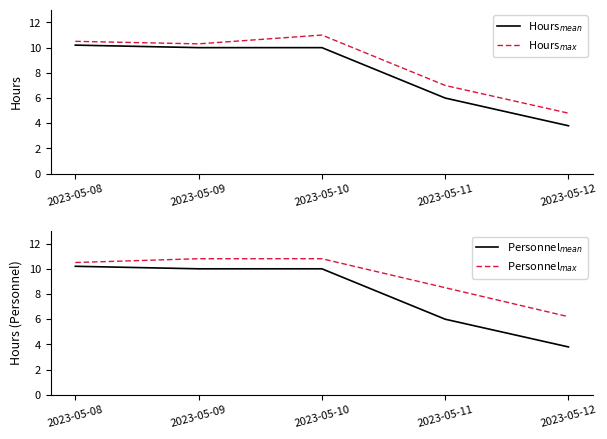

Is it true that Hours$_{max}$ equals 10.5 at 2023-05-08?

True